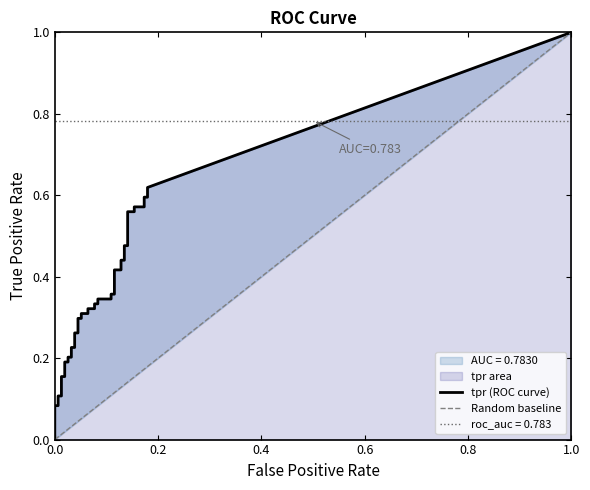

True or false: fpr and tpr intersect in this chart.

False